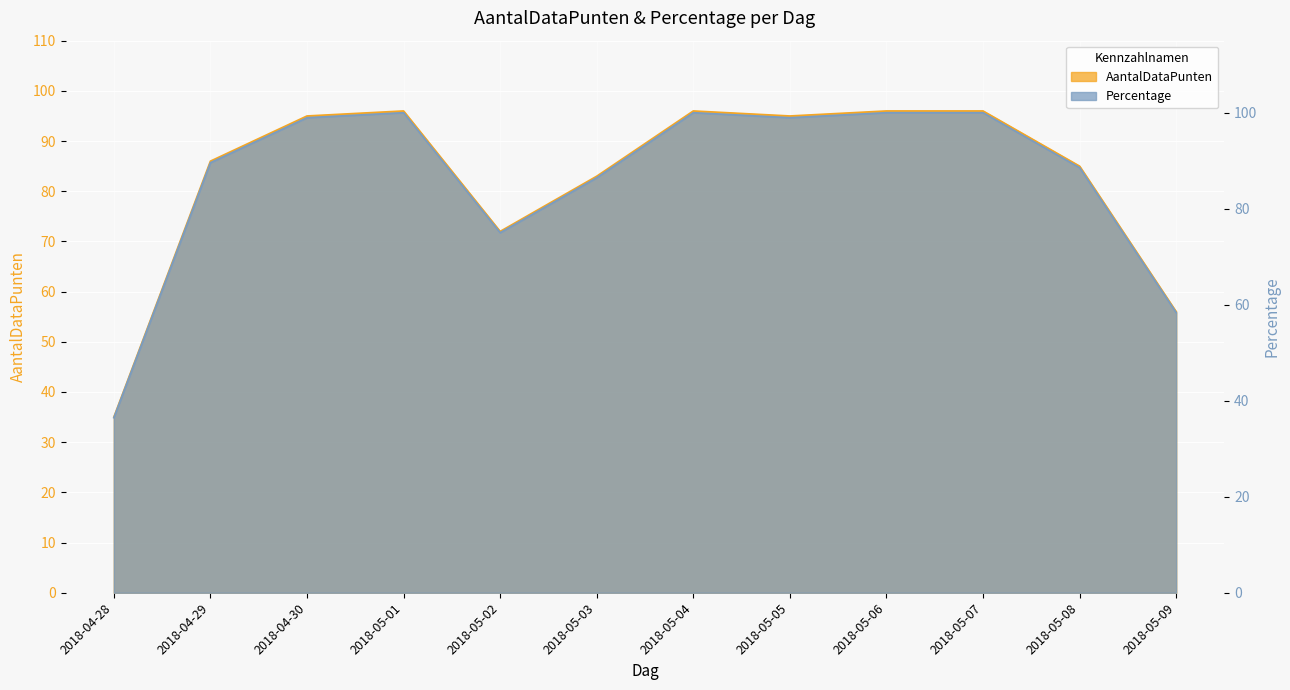

Between 2018-05-06 and 2018-04-30, which is larger?

2018-05-06